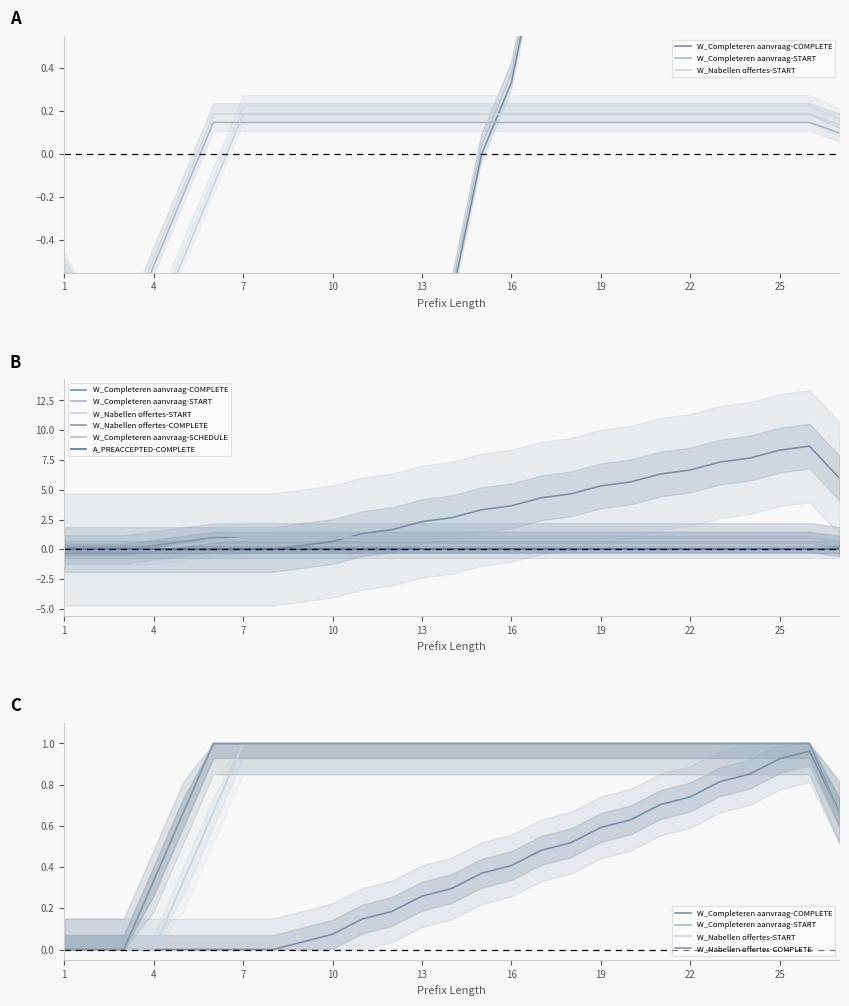

True or false: W_Nabellen offertes-START and W_Completeren aanvraag-SCHEDULE cross at least once.

False